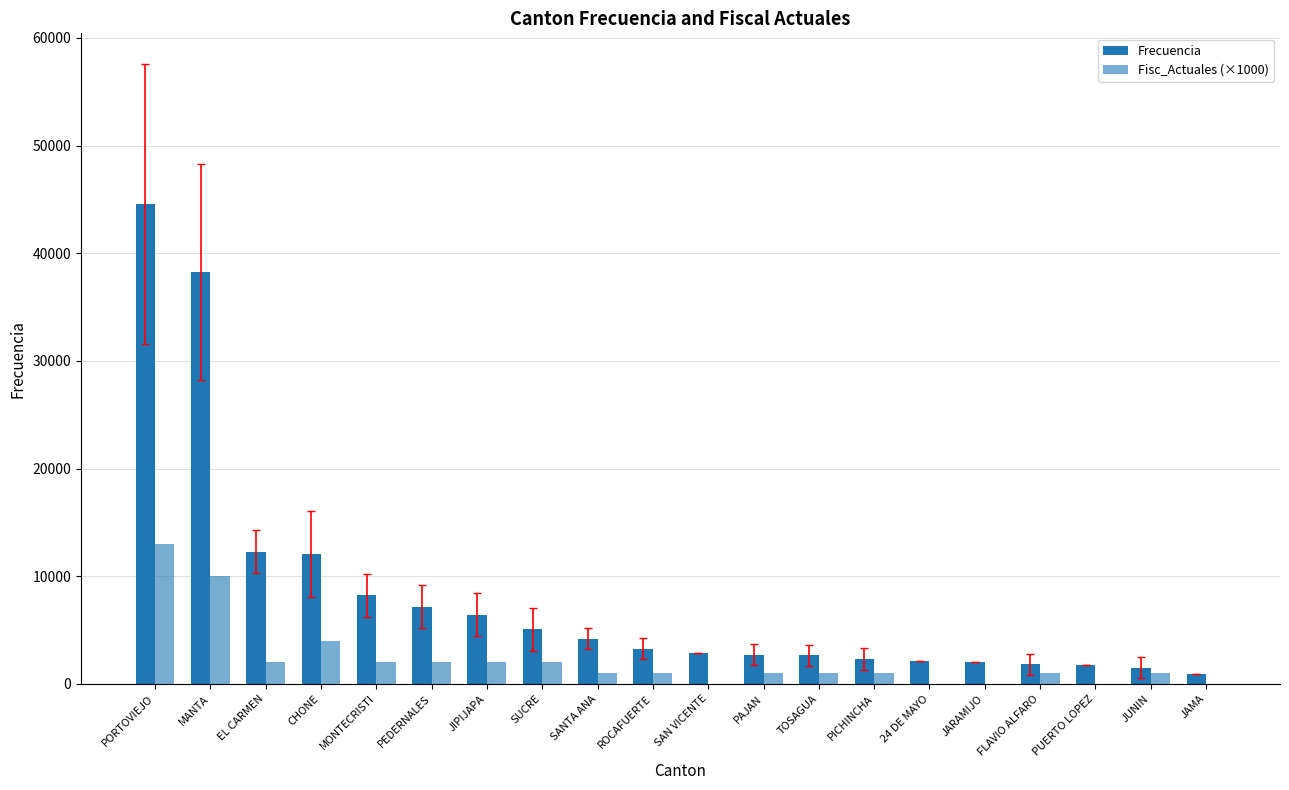

At PORTOVIEJO, list the series in order from smallest to largest.

Fisc_Actuales (×1000), Frecuencia